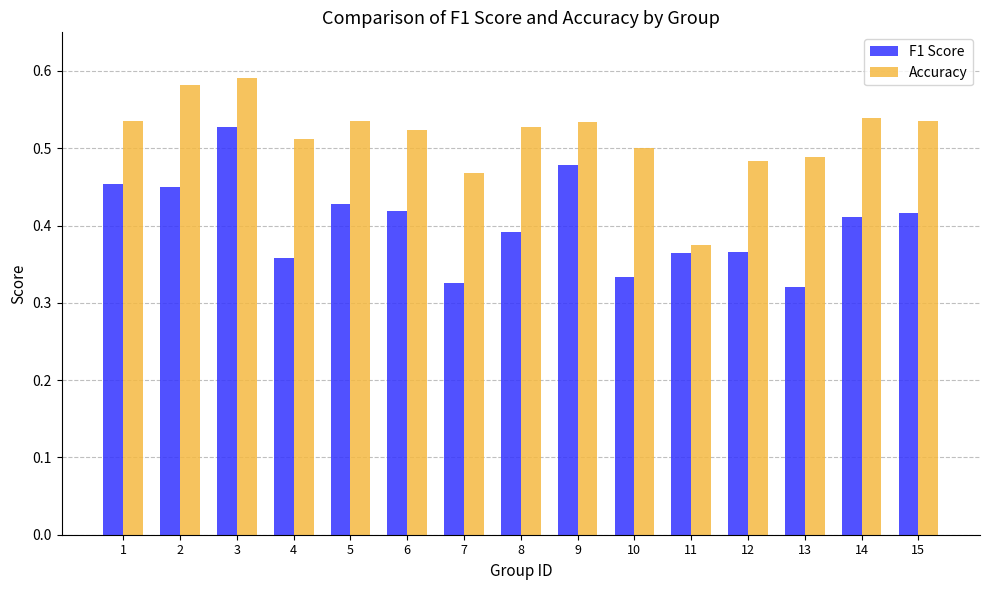

What are all the series names shown in the legend?

F1 Score, Accuracy